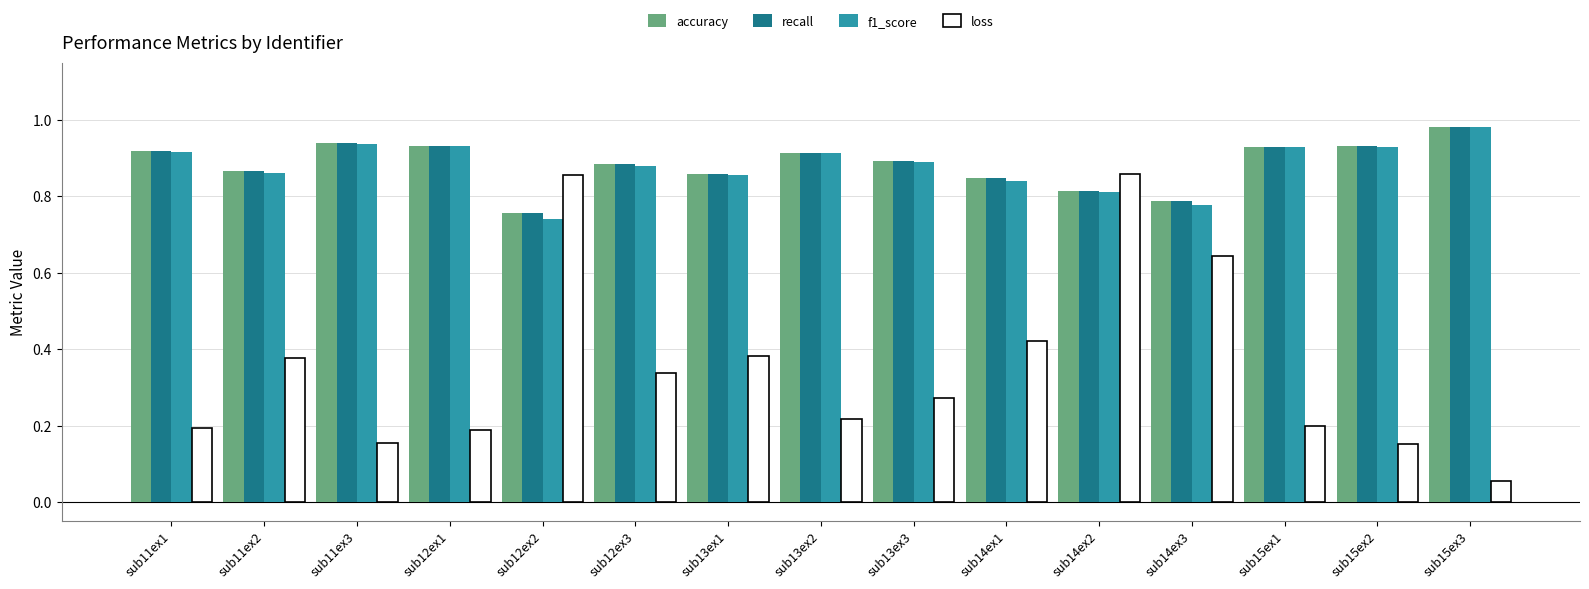

Is the value of loss at sub11ex2 greater than the value of f1_score at sub15ex2?

No